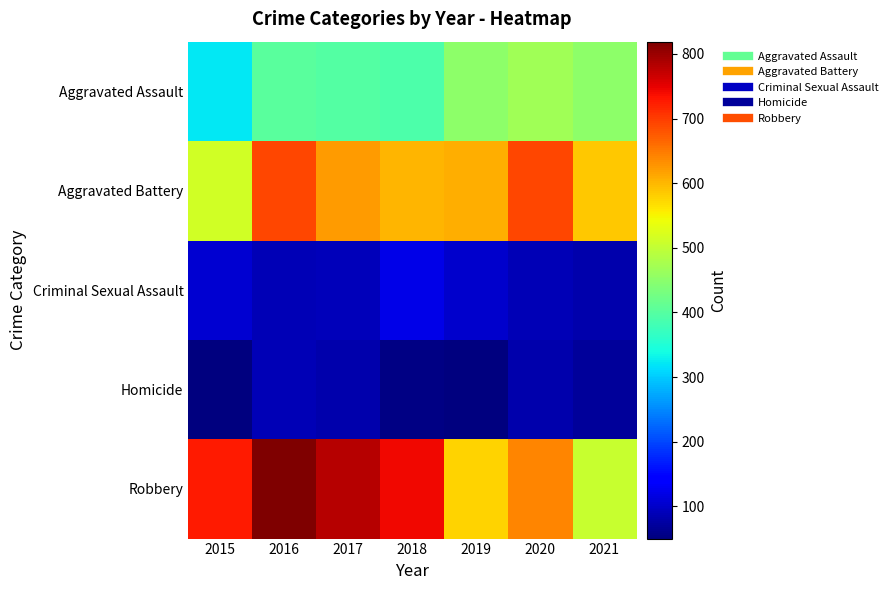

Rank the series by their maximum value, from highest to lowest.

Robbery, Aggravated Battery, Aggravated Assault, Criminal Sexual Assault, Homicide